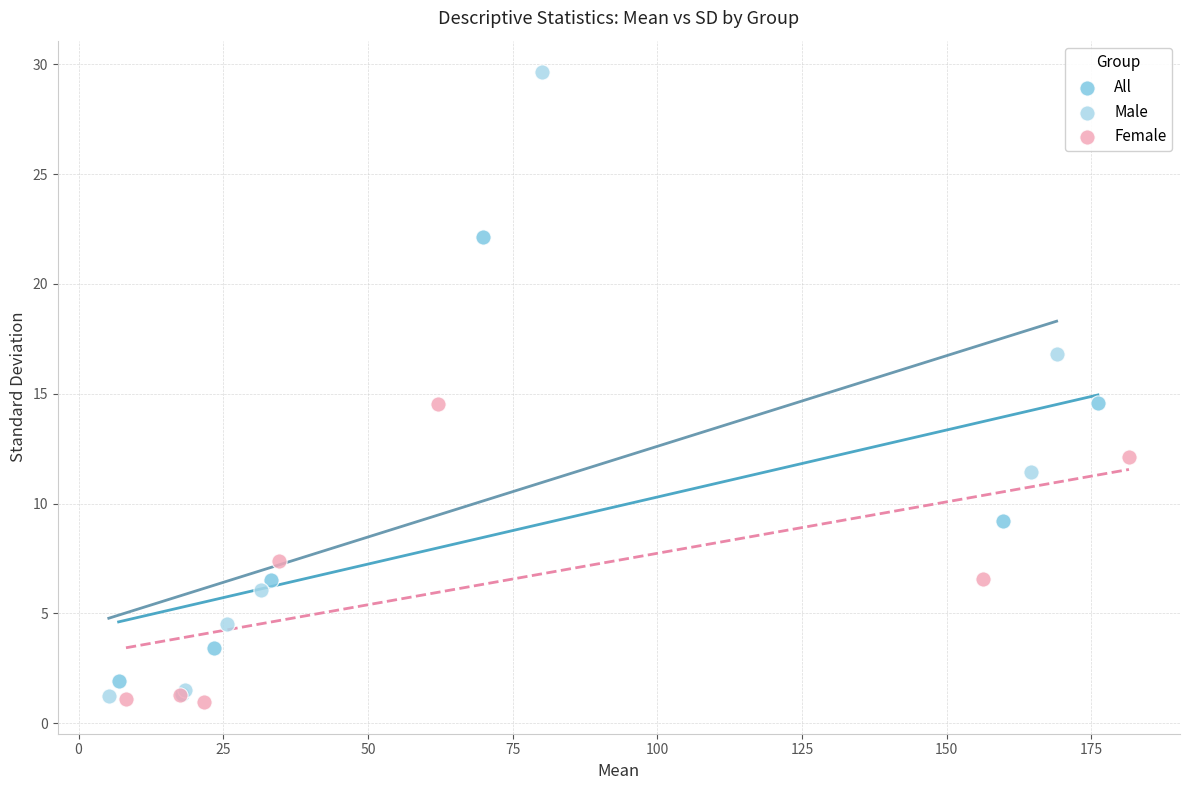

Which series has the largest Y range (max minus min)?

Male